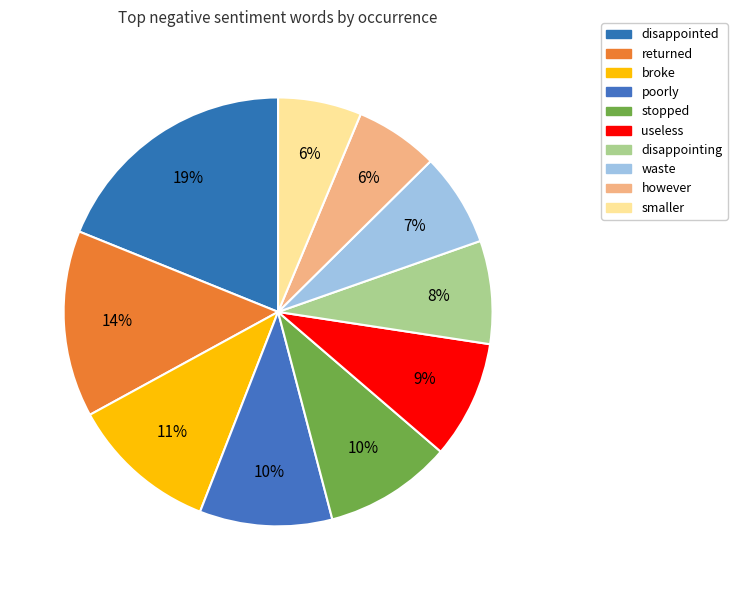

Rank the categories by value from highest to lowest.

disappointed, returned, broke, poorly, stopped, useless, disappointing, waste, however, smaller